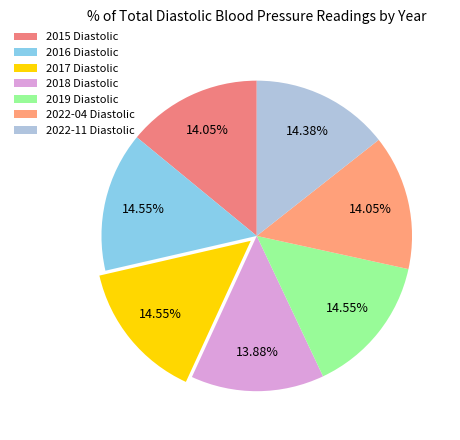

What percentage is NOT represented by 2016 Diastolic?

85.5%